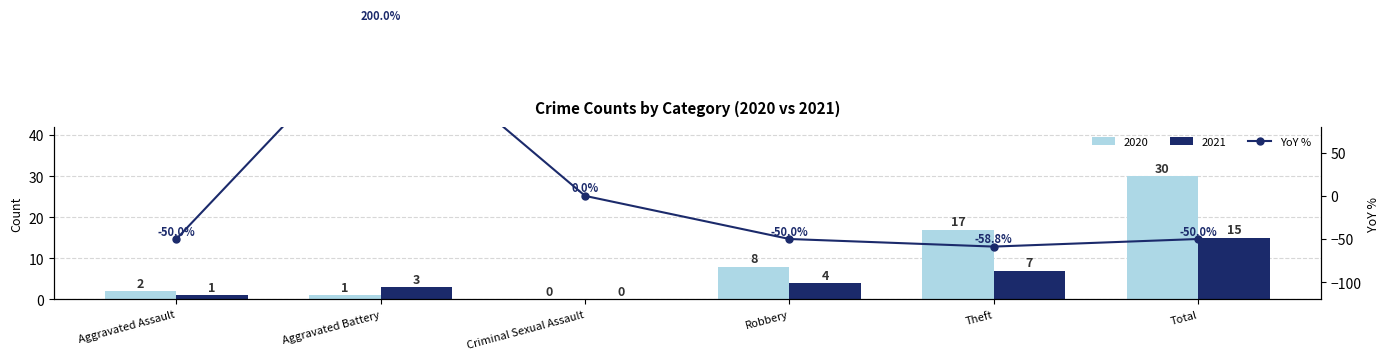

What is the smallest value displayed?

-58.8